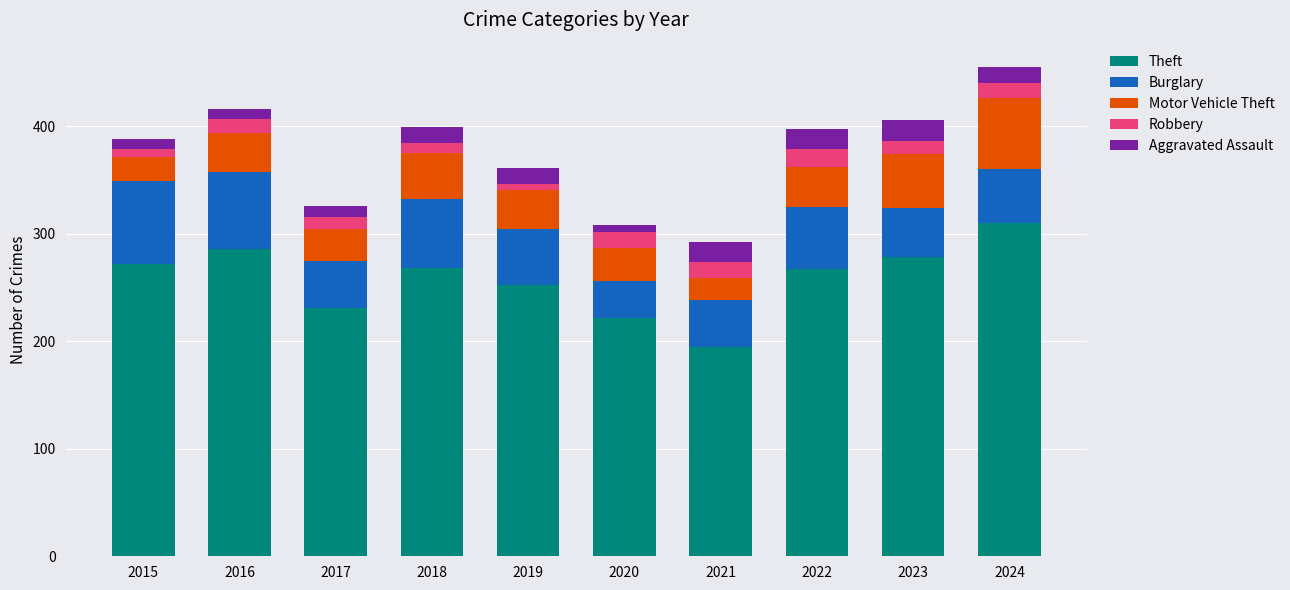

What is the total value across all series at 2022?

397